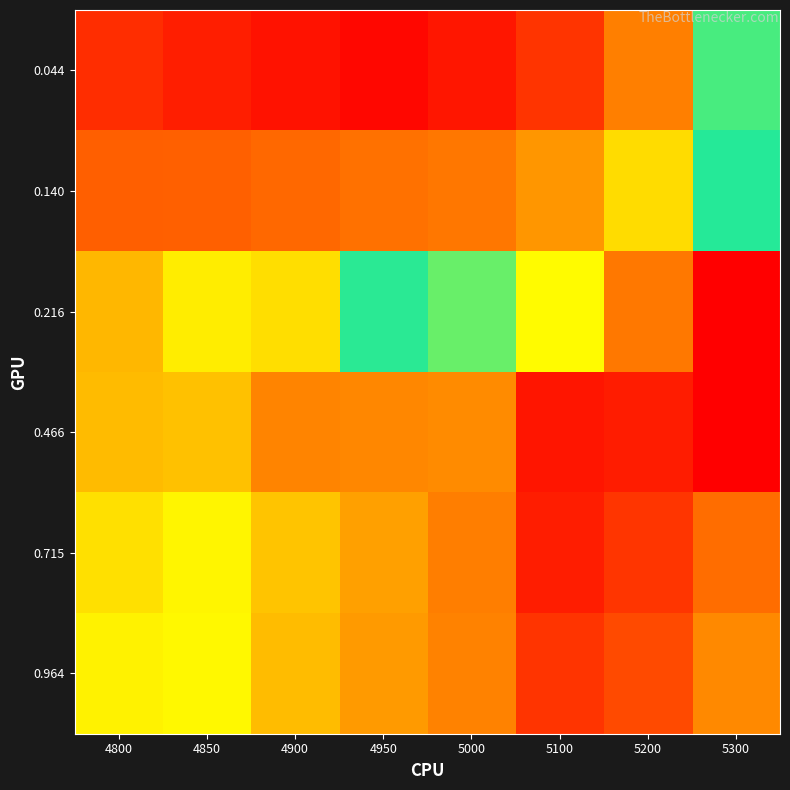

What is the total value across all series at 4900?

1.5